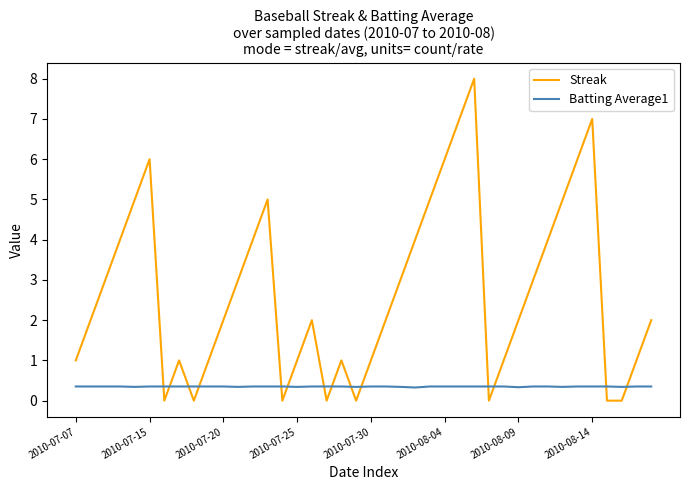

Which series ends up on top after the final intersection of Batting Average1 and Streak?

Streak